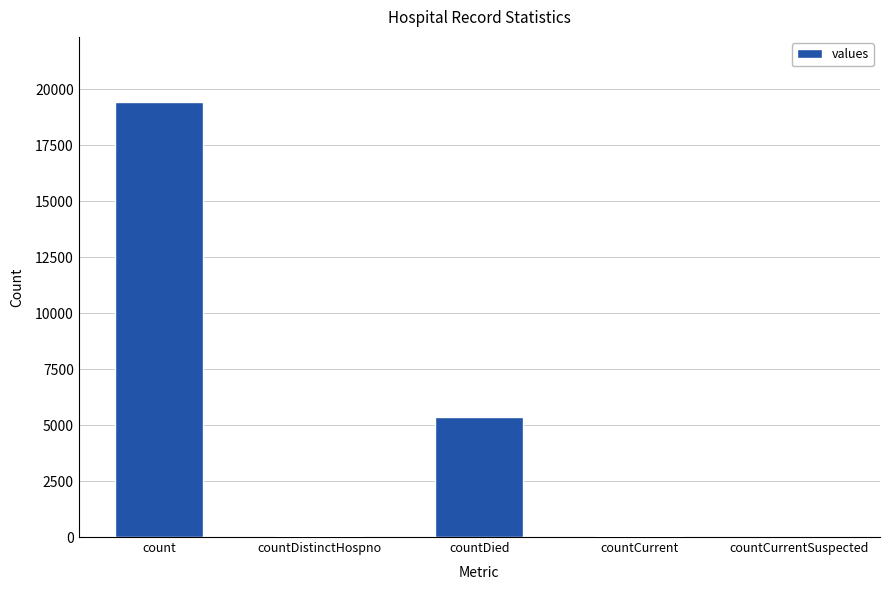

At which category does the chart reach its peak across all series?

count